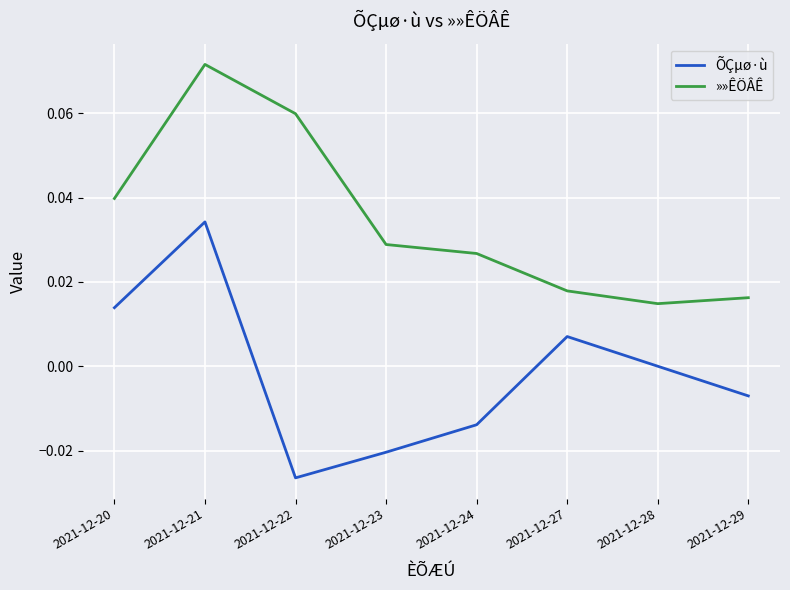

True or false: »»ÊÖÂÊ has a value of 0.0 at 2021-12-28.

True